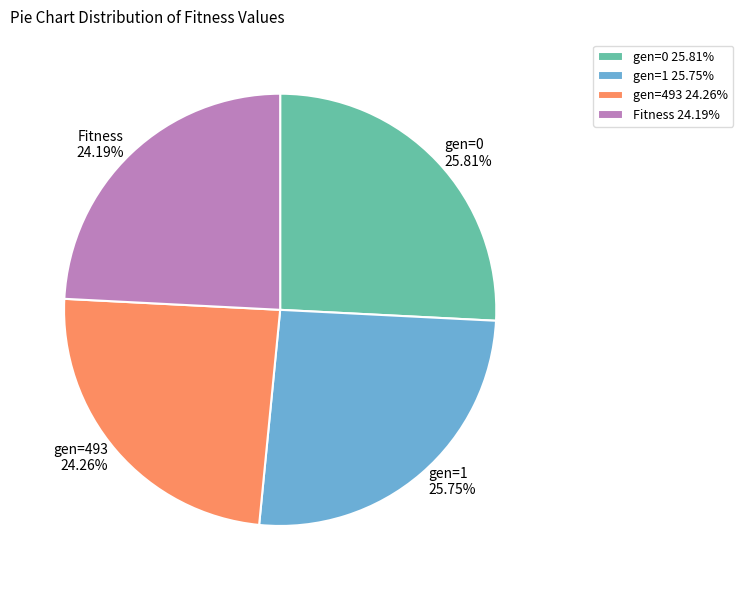

Approximately how many times larger is the value at gen=493 compared to gen=0?

0.9